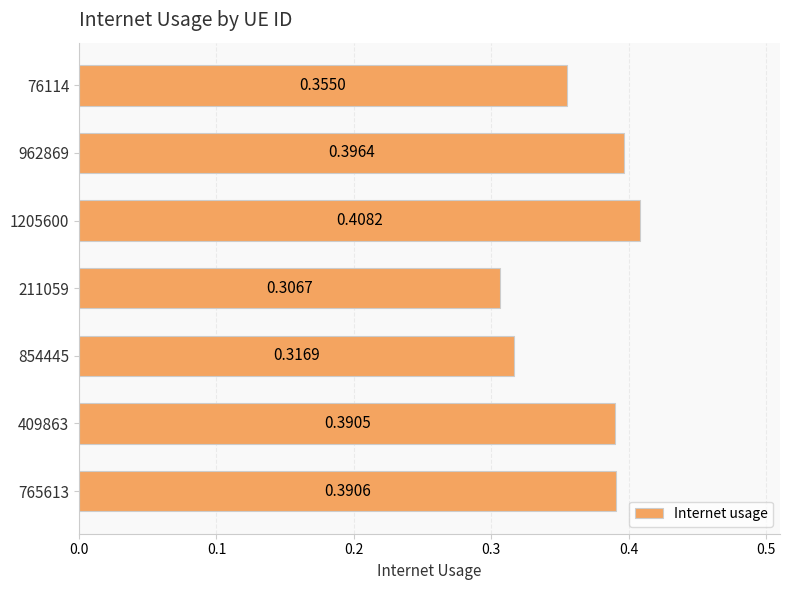

At which category does the chart reach its minimum across all series?

211059